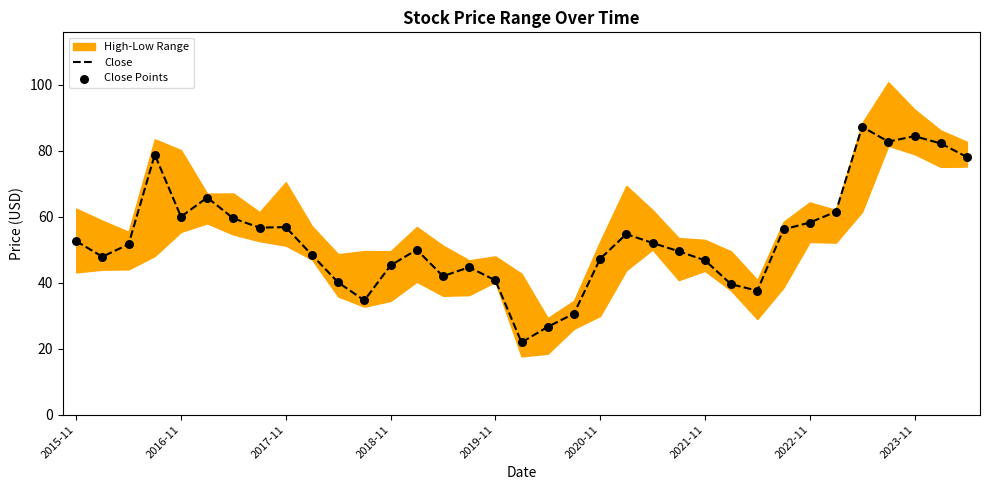

Is it true that Close equals 46.8 at 2021-11?

True